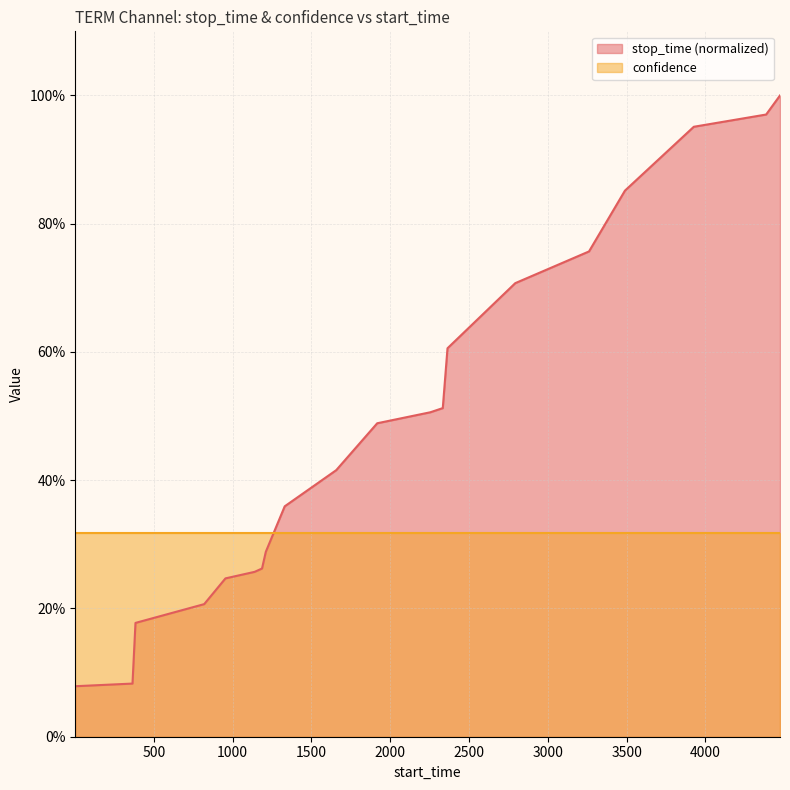

What is the difference between the maximum and minimum values?

0.9